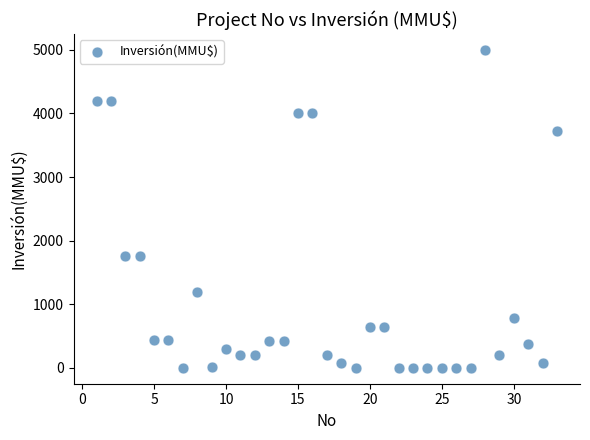

What is the range of Y values (max minus min)?

5000.0